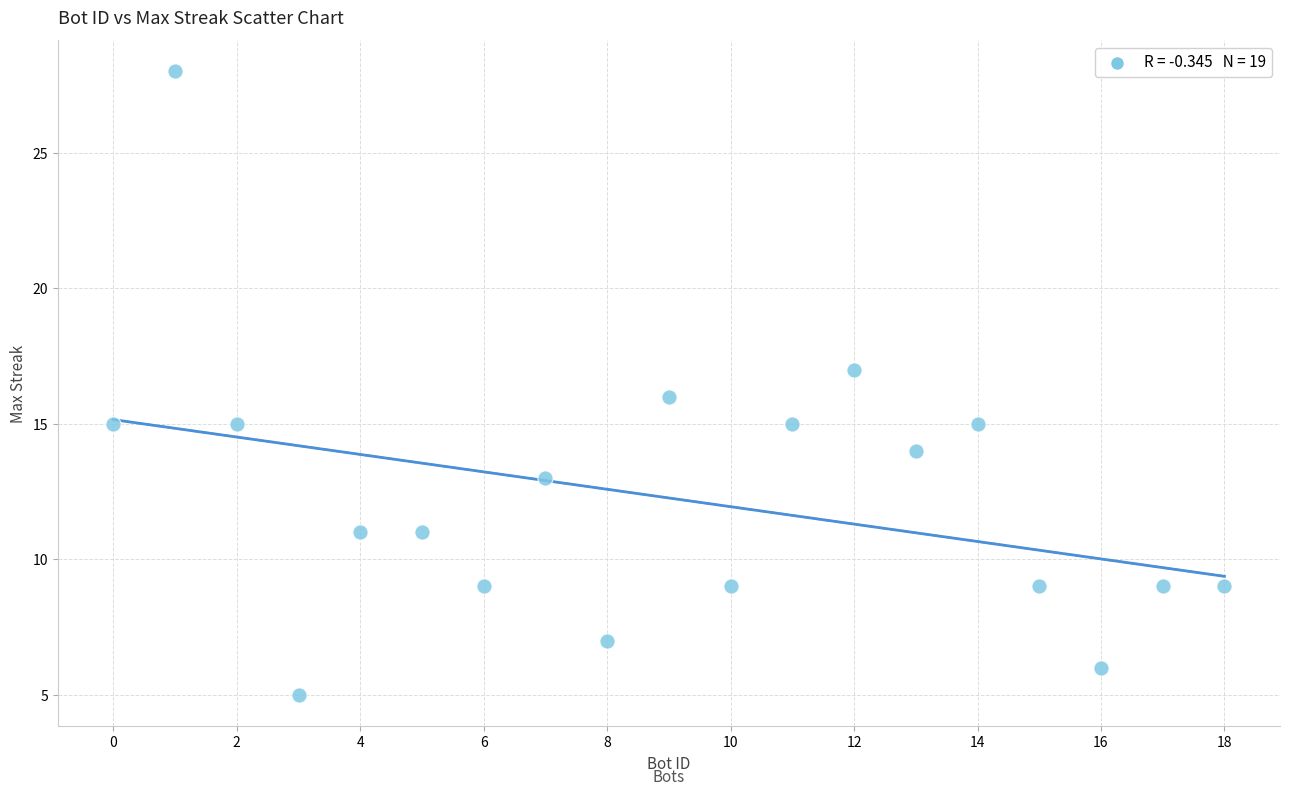

What is the range of X values (max minus min)?

18